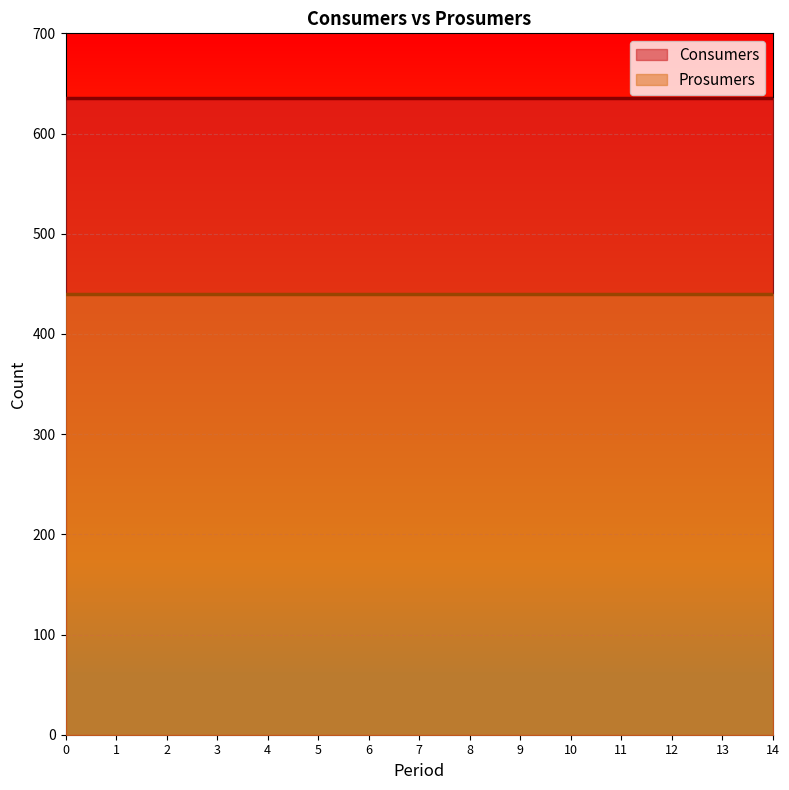

Read the Consumers value at 1.

635